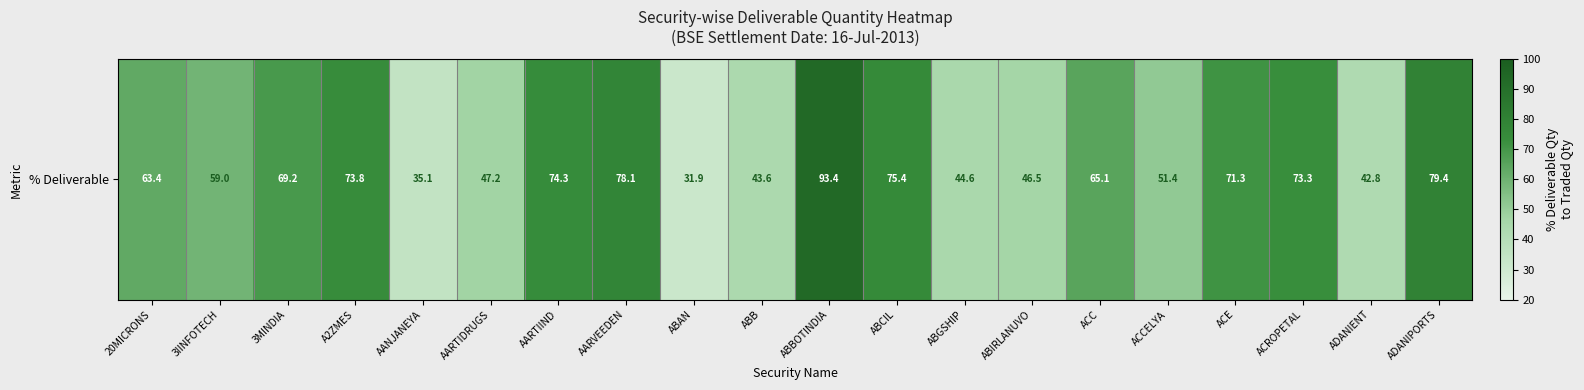

What is the greatest value displayed?

93.4